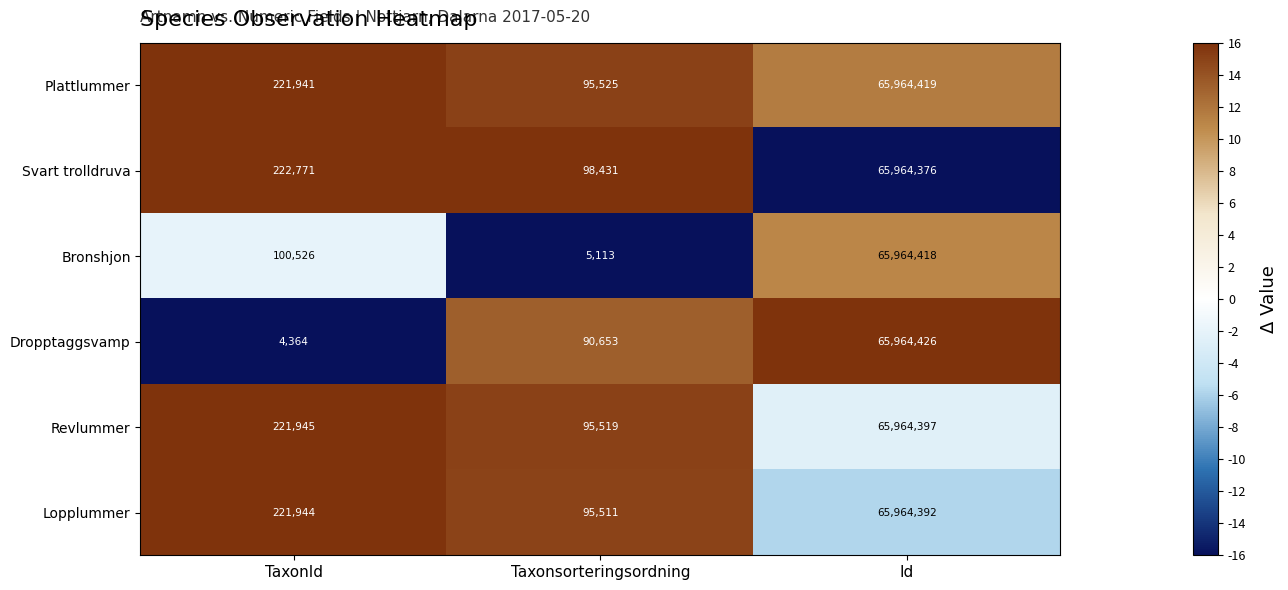

Reading right to left, what are all the values shown in this chart?

Plattlummer: Id=65964419	Taxonsorteringsordning=95525	TaxonId=221941
Svart trolldruva: Id=65964376	Taxonsorteringsordning=98431	TaxonId=222771
Bronshjon: Id=65964418	Taxonsorteringsordning=5113	TaxonId=100526
Dropptaggsvamp: Id=65964426	Taxonsorteringsordning=90653	TaxonId=4364
Revlummer: Id=65964397	Taxonsorteringsordning=95519	TaxonId=221945
Lopplummer: Id=65964392	Taxonsorteringsordning=95511	TaxonId=221944